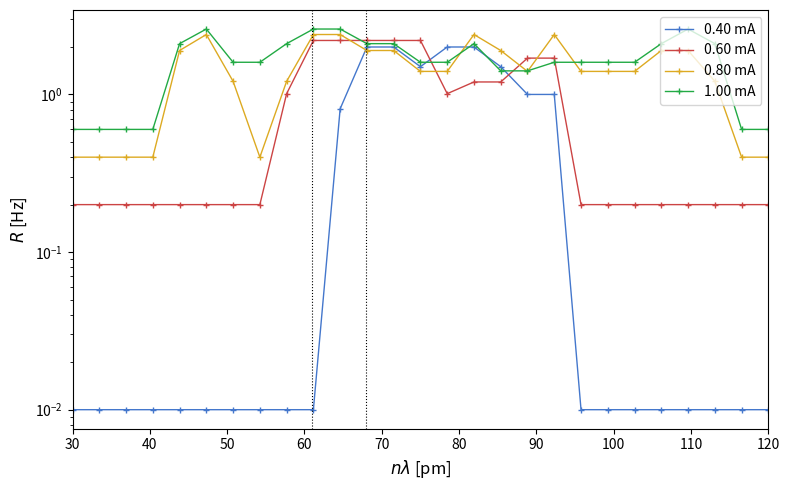

Is this an area chart (filled region under the line)?

No